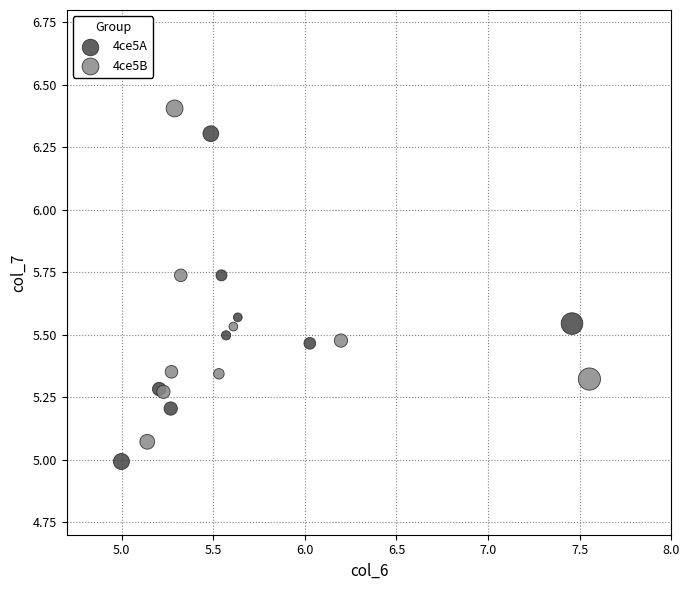

Which series has the widest spread of Y values?

4ce5B